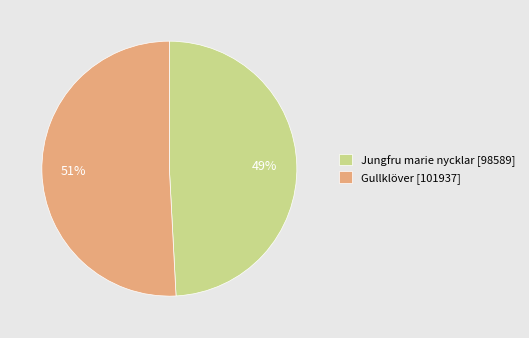

How many slices are in this pie chart?

2